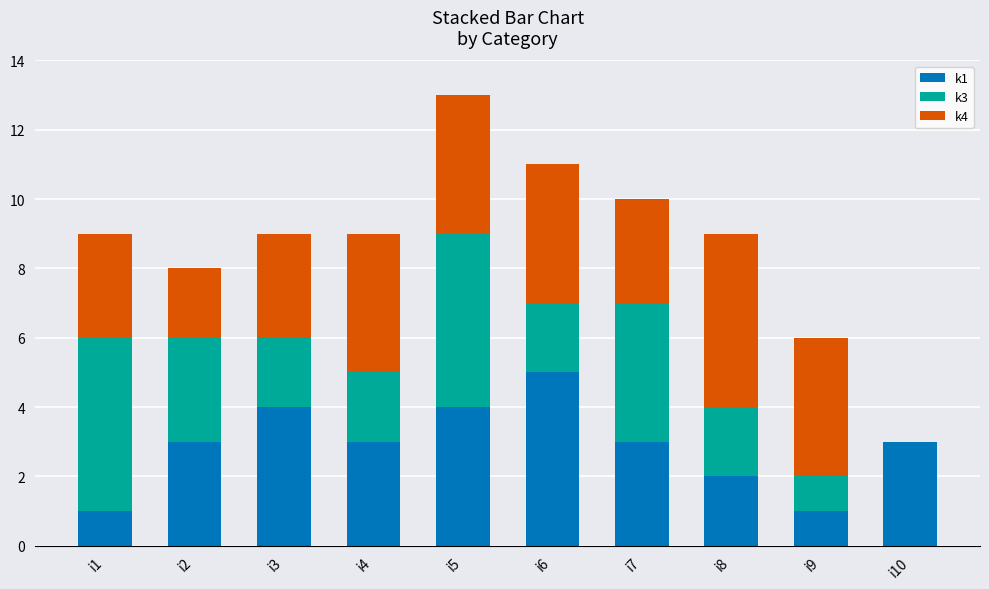

What is the total value across all series at i7?

10